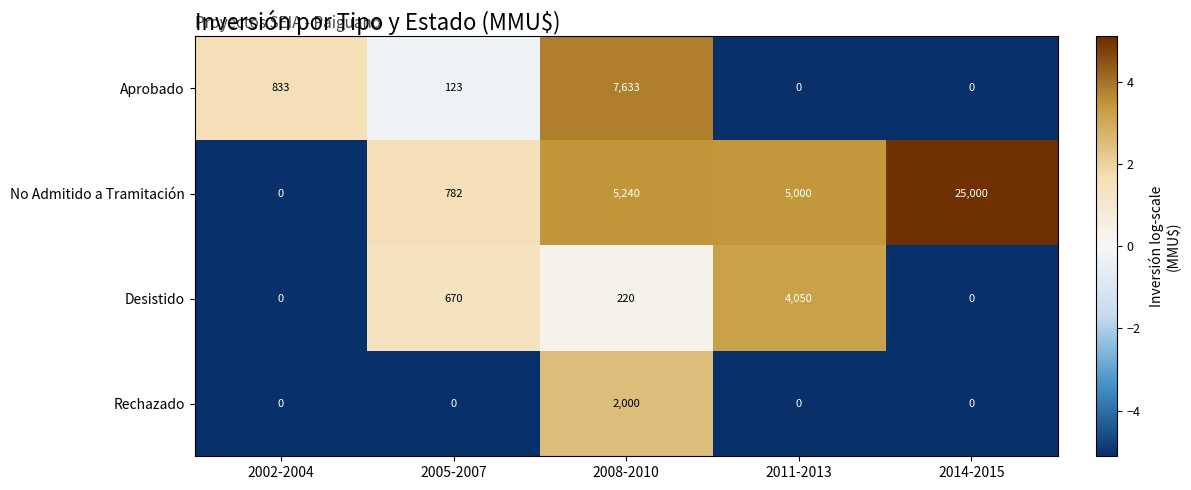

The Rechazado series shows 2000 at 2008-2010. True or false?

True